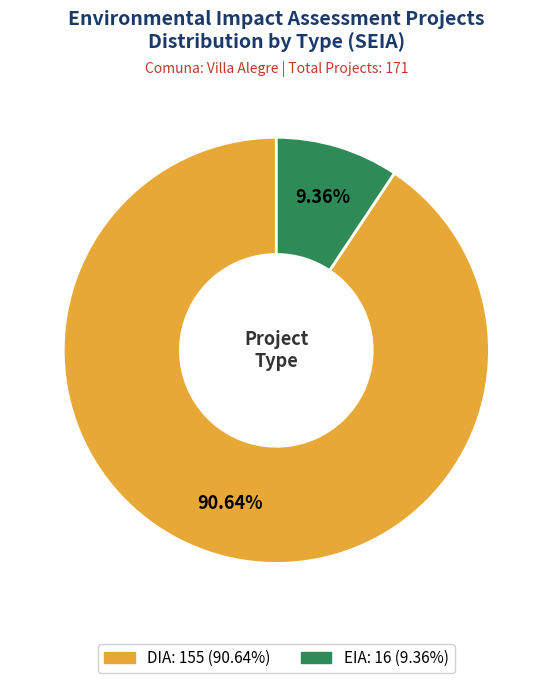

To the nearest percent, what is the average slice percentage?

50%